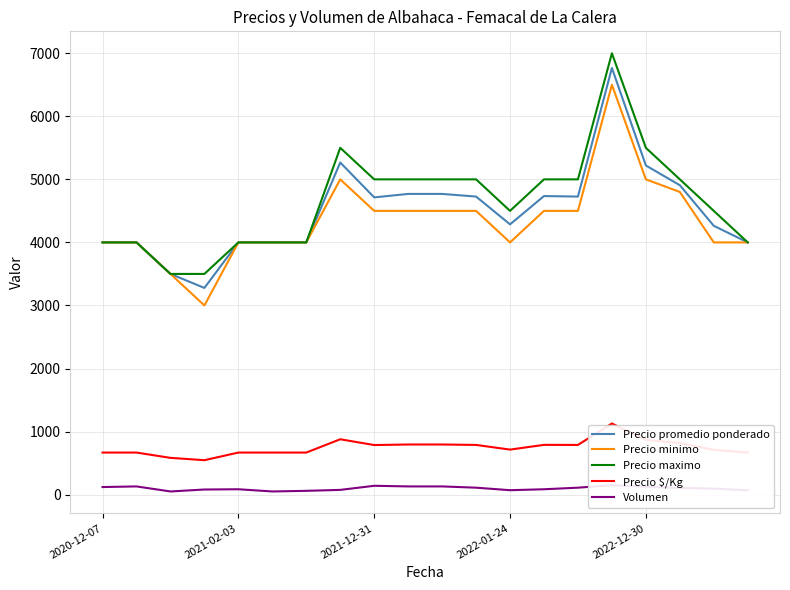

What is the lowest value of the Precio promedio ponderado series?

3278